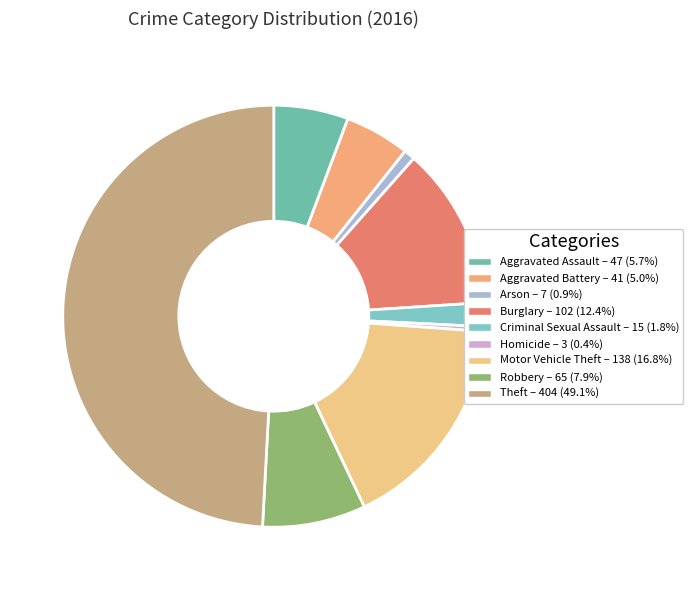

How many slices are in this pie chart?

9